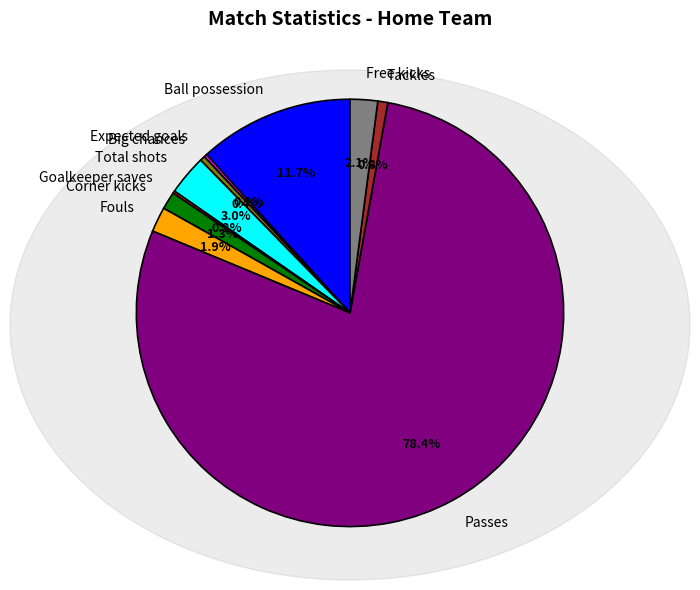

What is the largest slice in the pie chart?

Passes